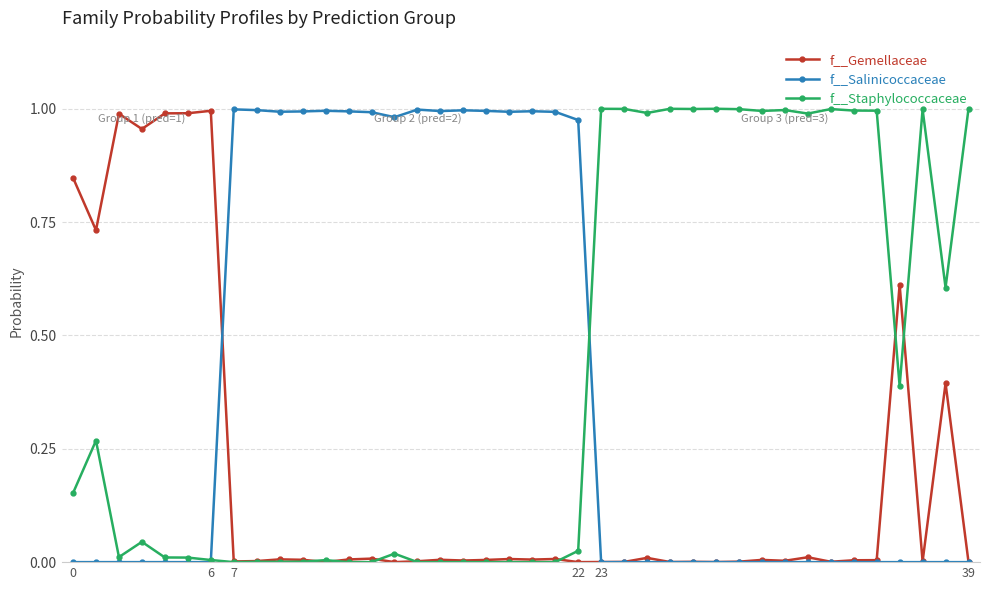

True or false: f__Gemellaceae has more than 1 points higher than both neighbors.

True